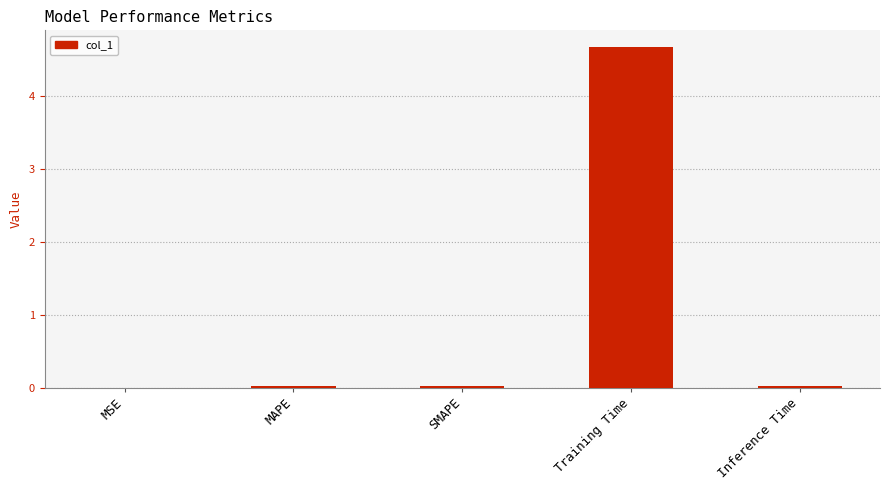

What is the sum of all values?

4.7